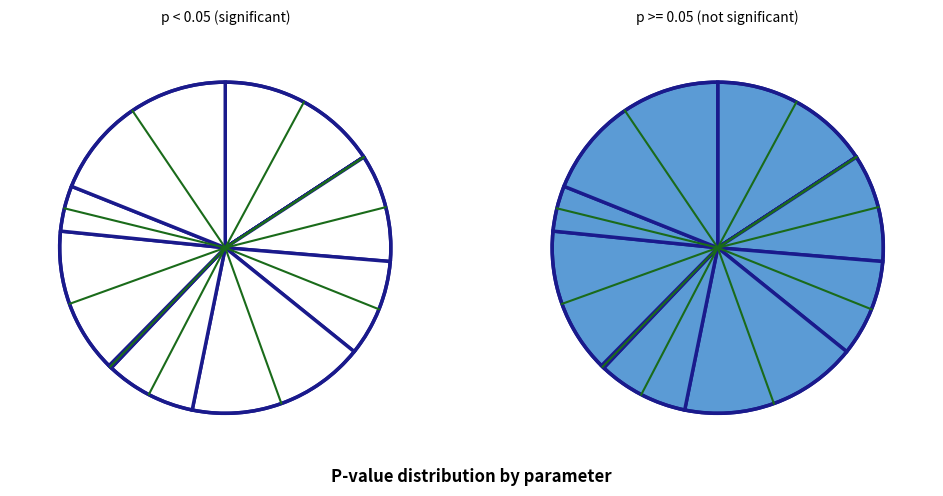

To the nearest percent, what is the difference between the UrbBuildDensity_res and LU_Comm_res slice percentages?

9%